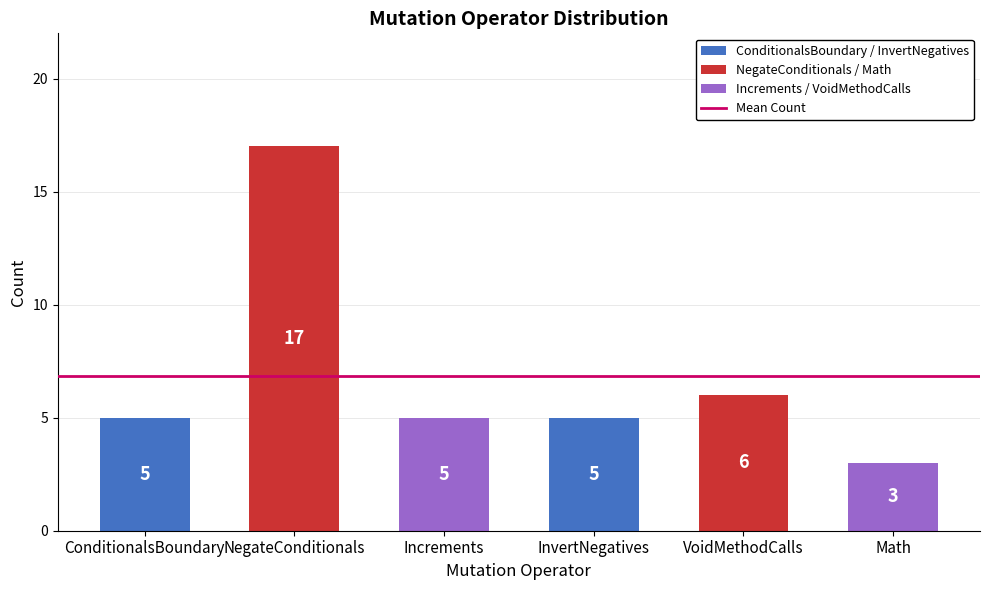

What is the greatest value displayed?

17